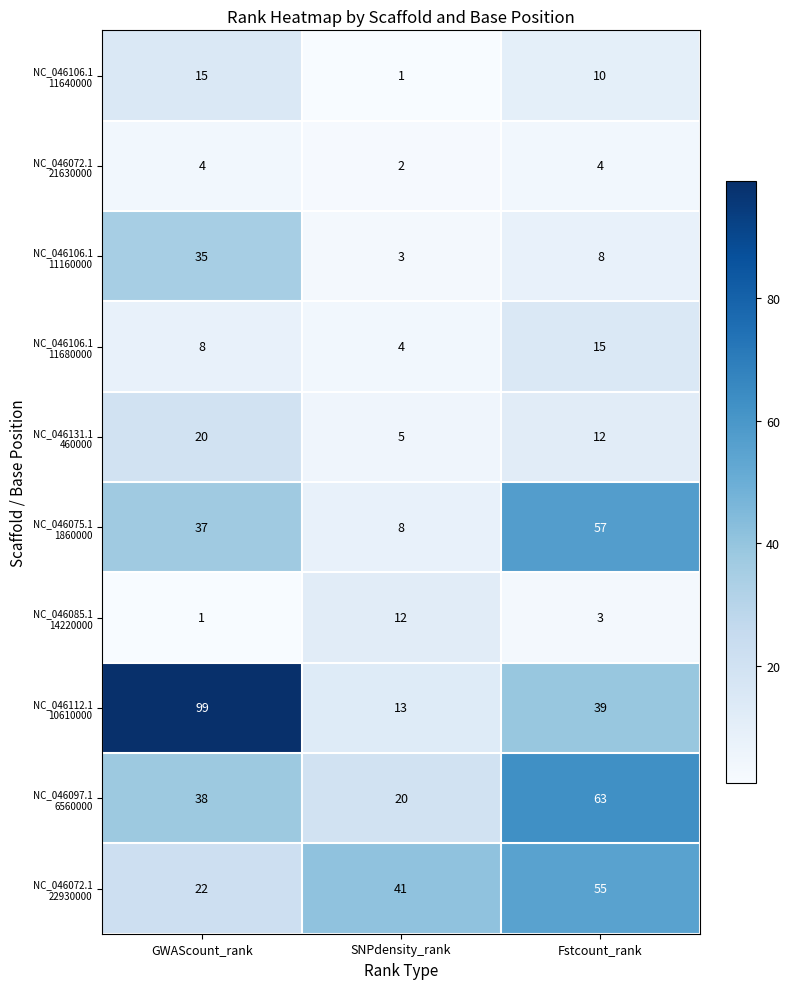

At which category does the chart reach its peak across all series?

GWAScount_rank